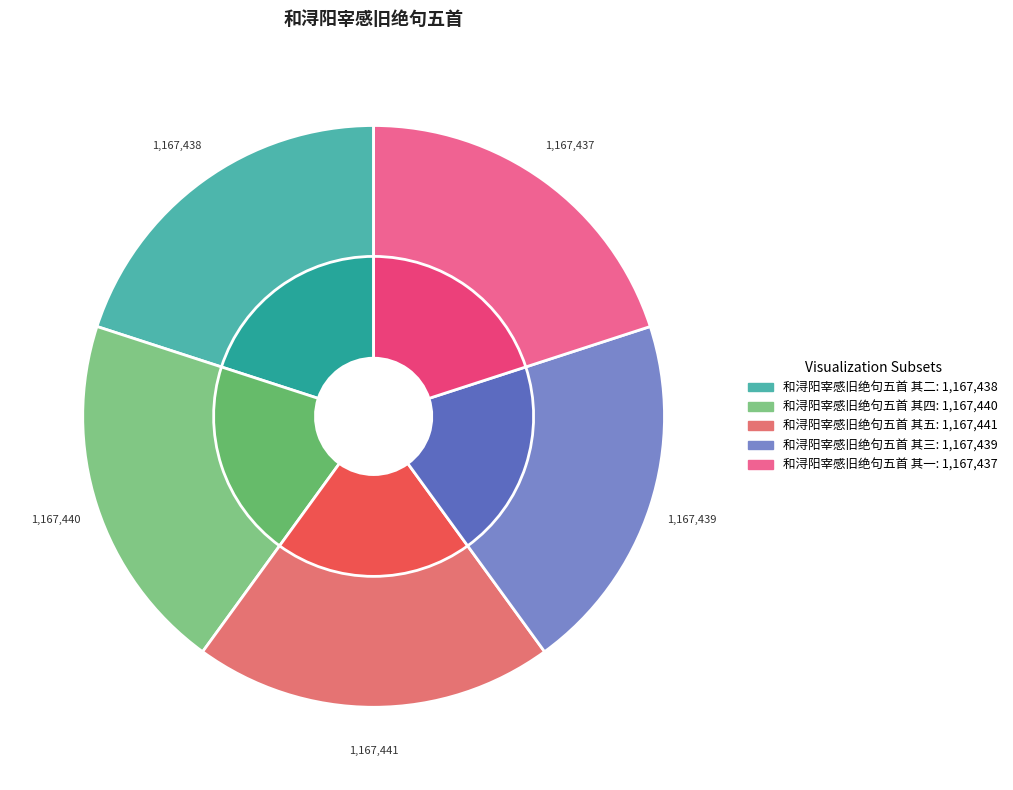

What is the total percentage of 和浔阳宰感旧绝句五首 其三 and 和浔阳宰感旧绝句五首 其四?

40.0%